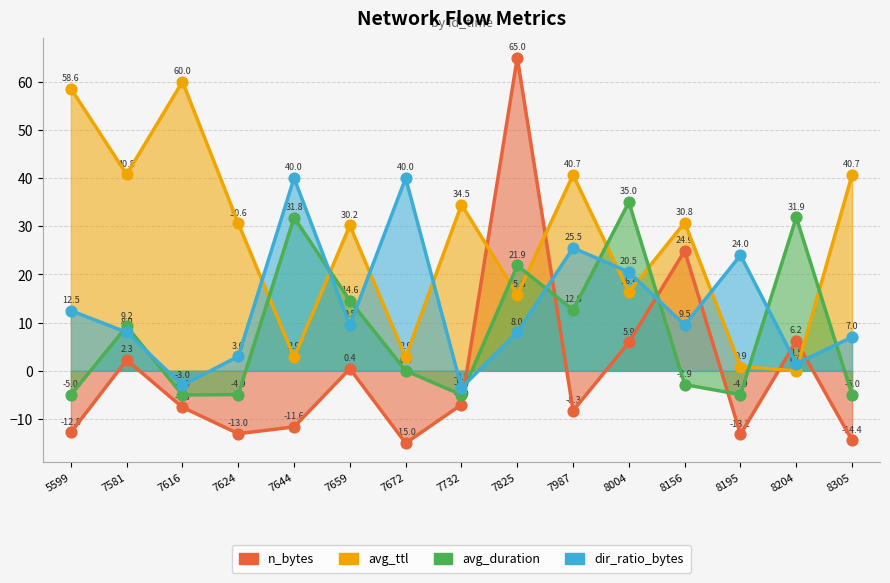

Which series reaches the maximum Y coordinate?

n_bytes